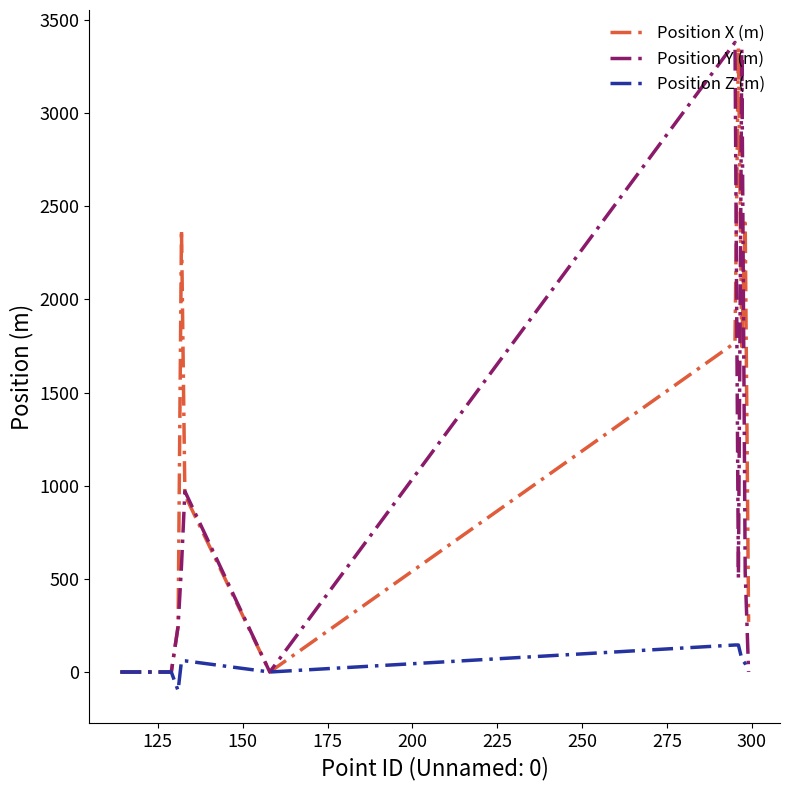

Which series has the largest total across all categories?

Position X (m)